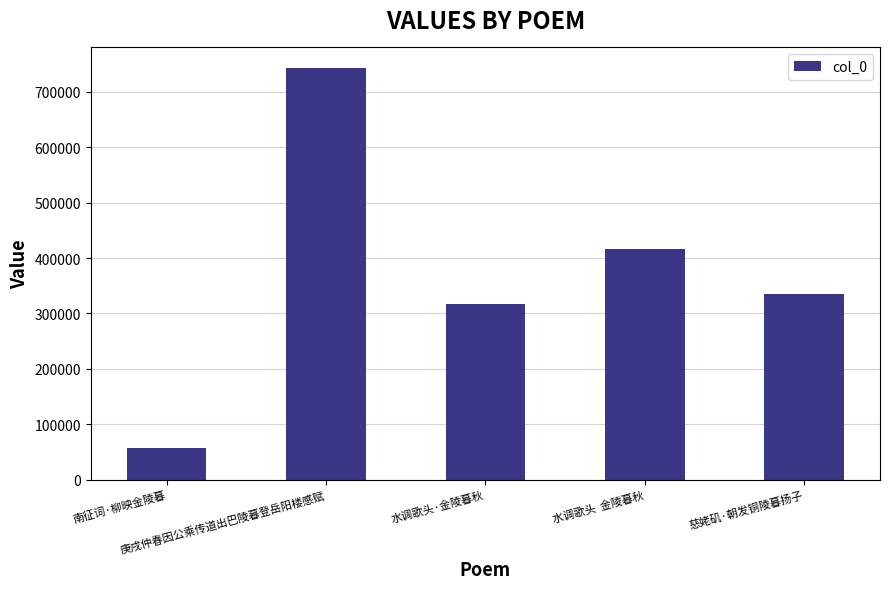

What is the ratio of the value at 慈姥矶·朝发铜陵暮扬子 to the value at 南征词·柳映金陵暮?

6.0